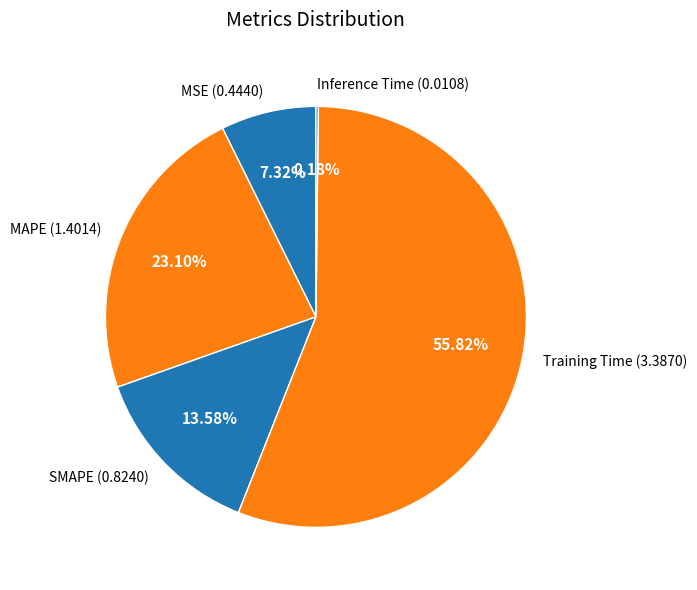

To the nearest percent, what portion does SMAPE represent?

14%